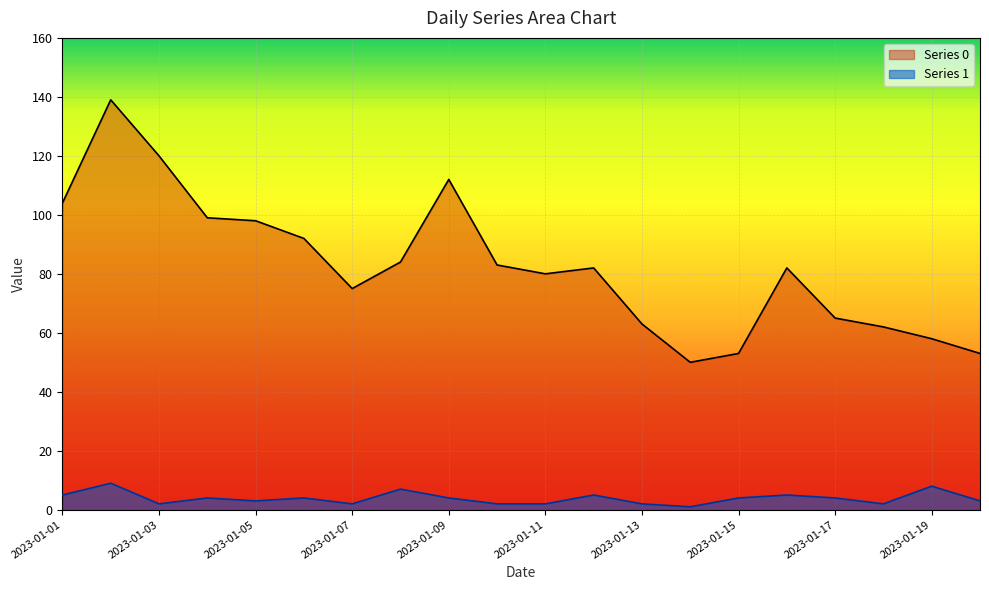

True or false: Series 0 and Series 1 intersect in this chart.

False